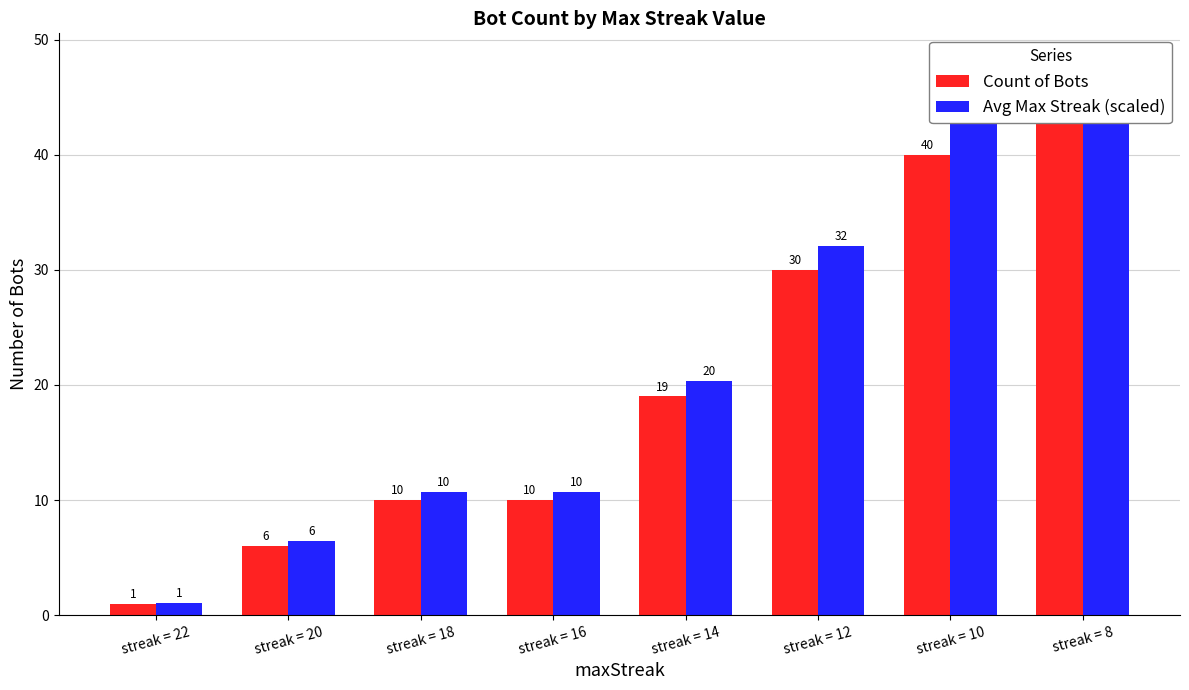

What is the value of the Avg Max Streak (scaled) bar at the 6th from the left?

32.1